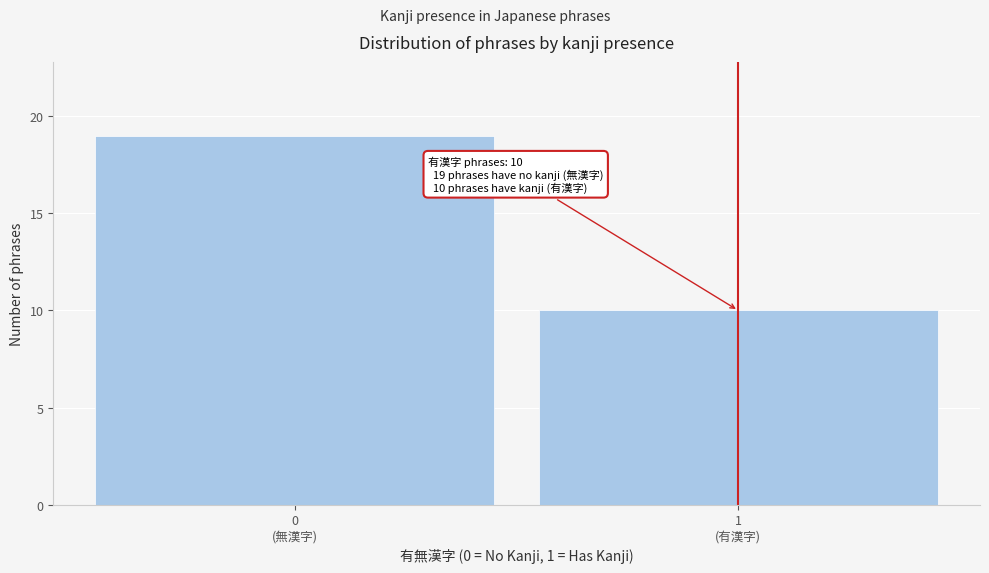

Reading left to right, list all the values displayed in this chart.

19	10